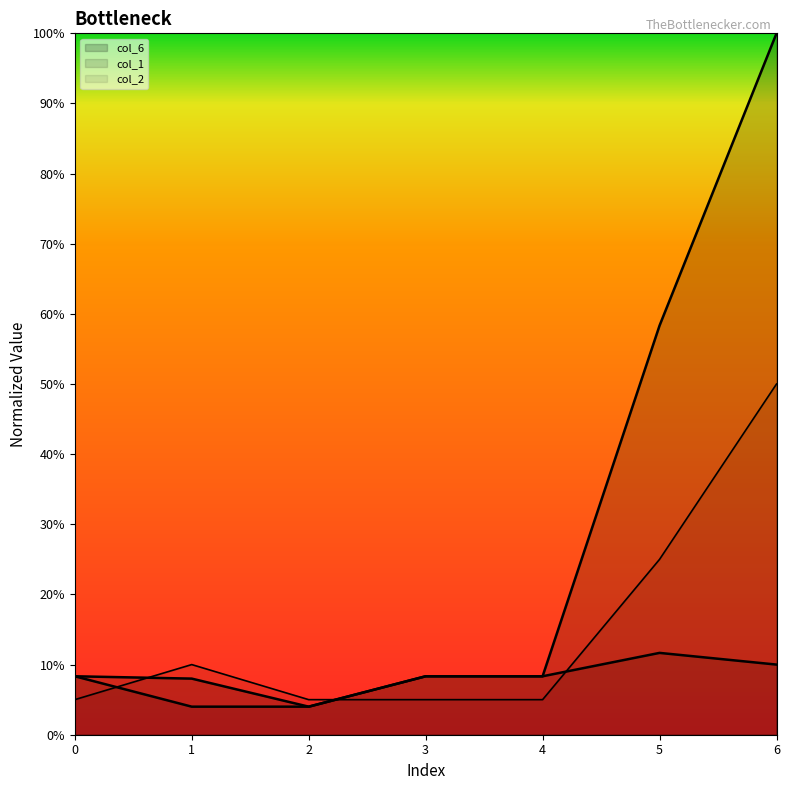

At which category is the sum across all series the highest?

6